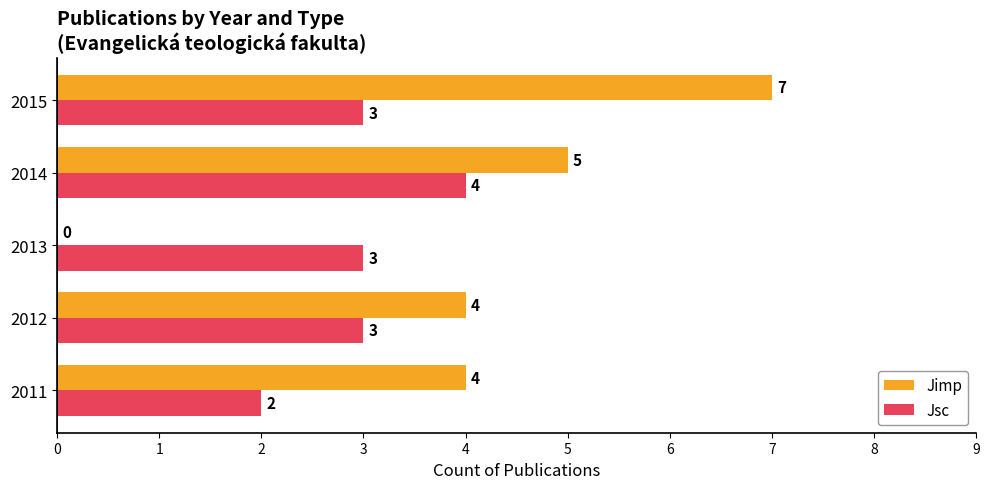

Which series changed the most between 2011 and 2012?

Jsc